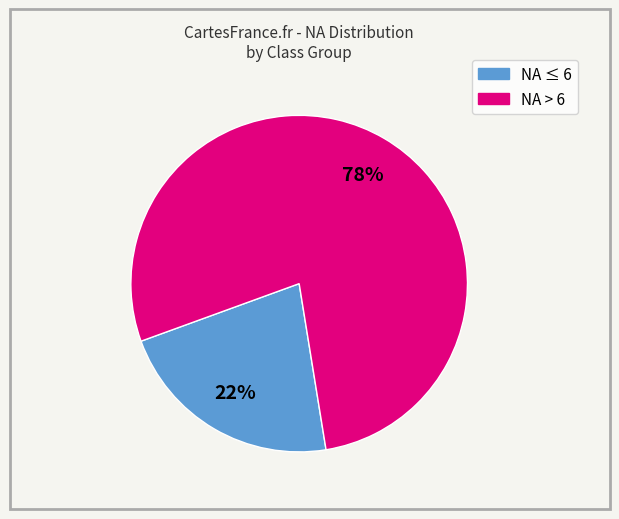

To the nearest percent, what is the average slice percentage?

50%